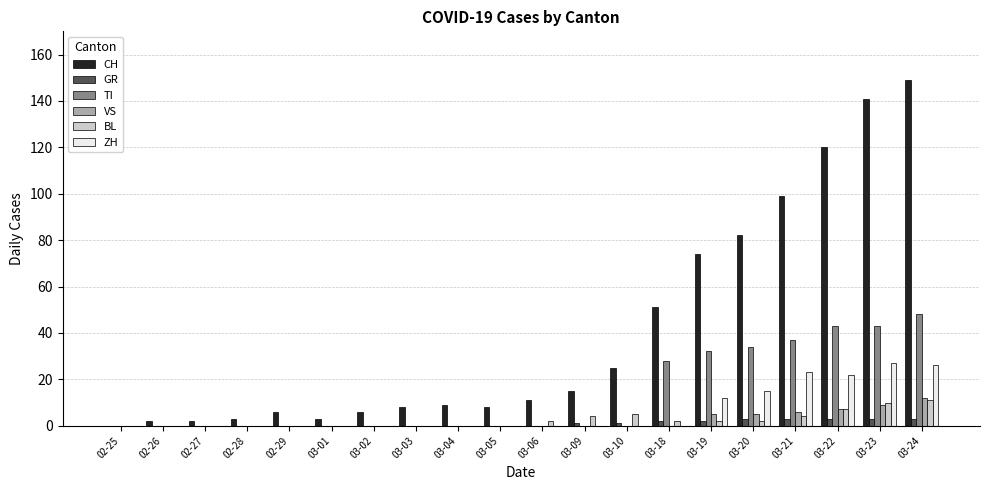

What is the sum of all GR values?

21